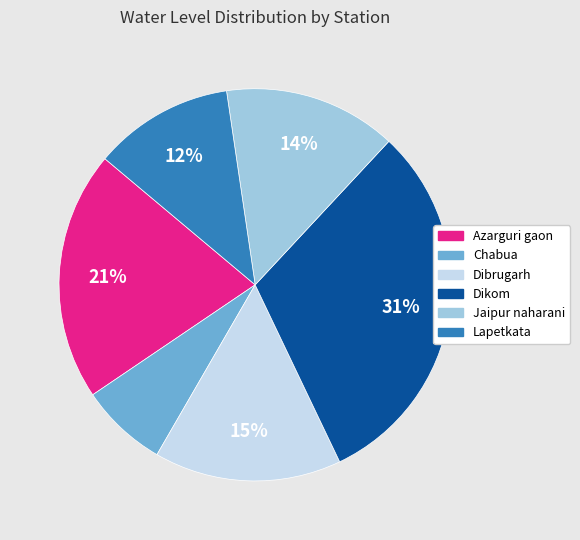

Do Chabua and Lapetkata together represent more than half of the pie?

No